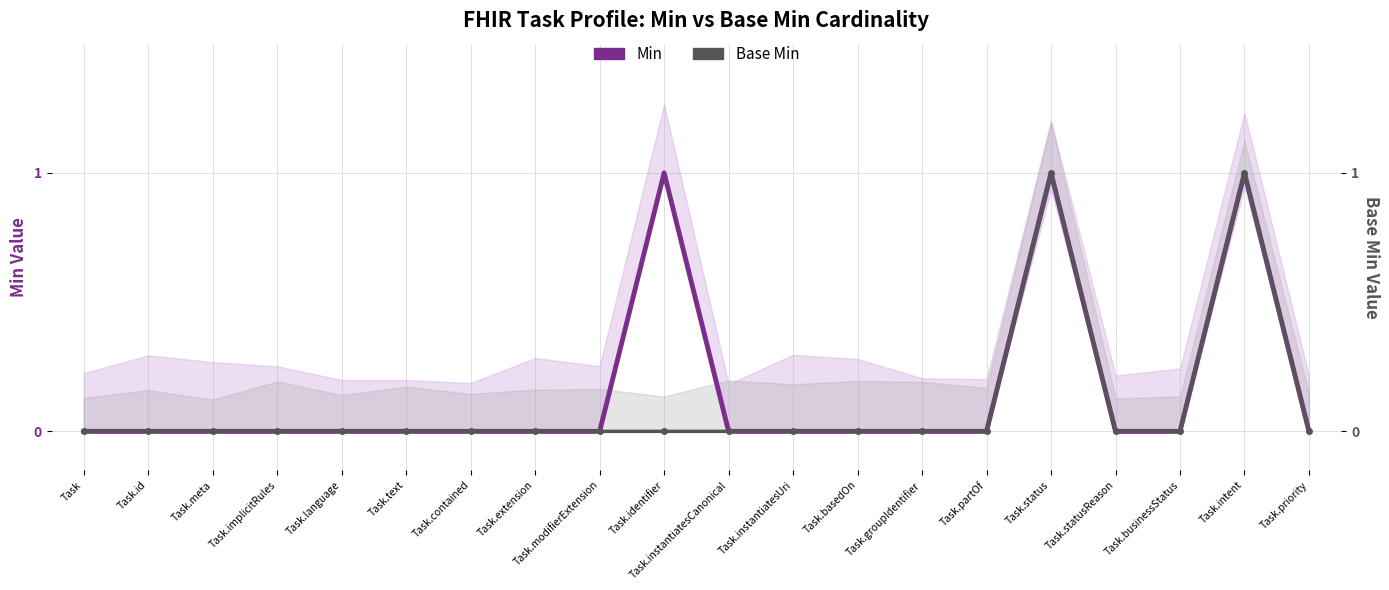

At how many categories does at least one series exceed 0?

3